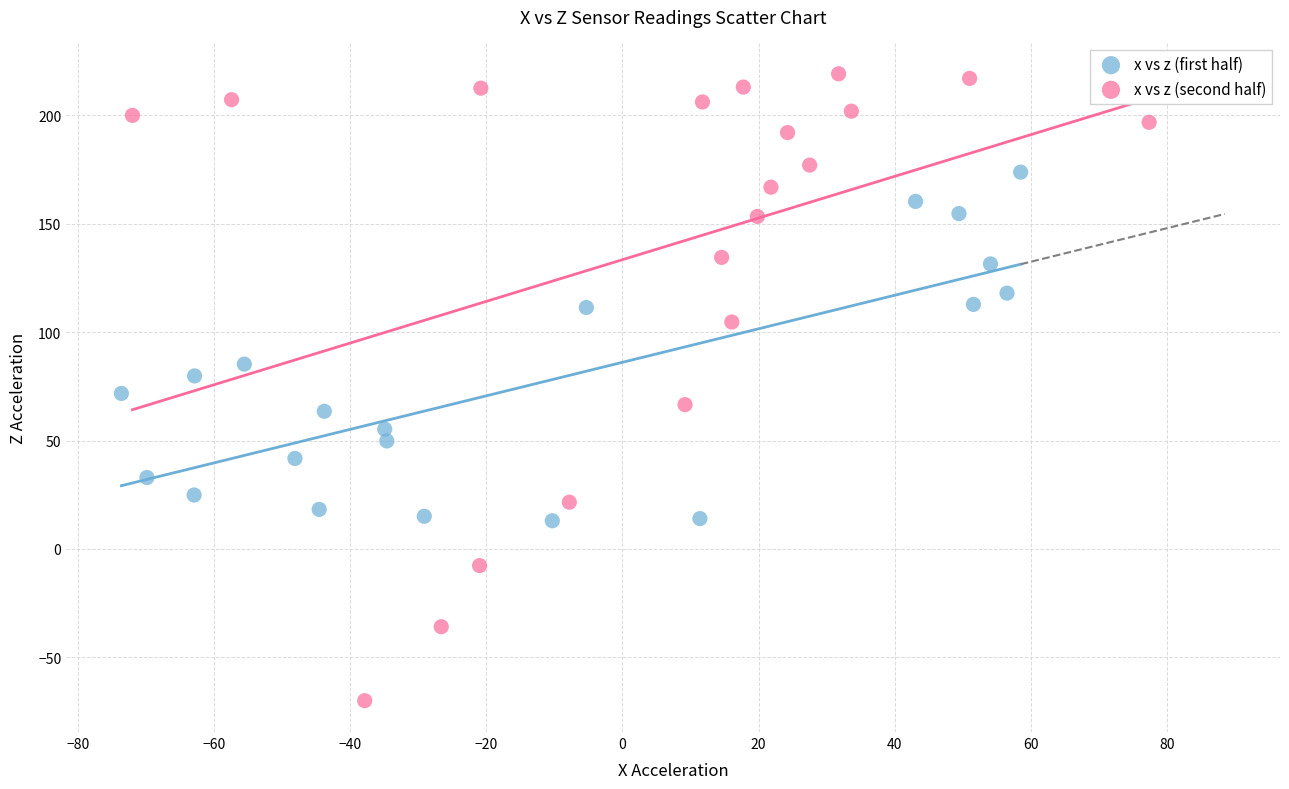

Which series reaches the maximum Y coordinate?

x vs z (second half)